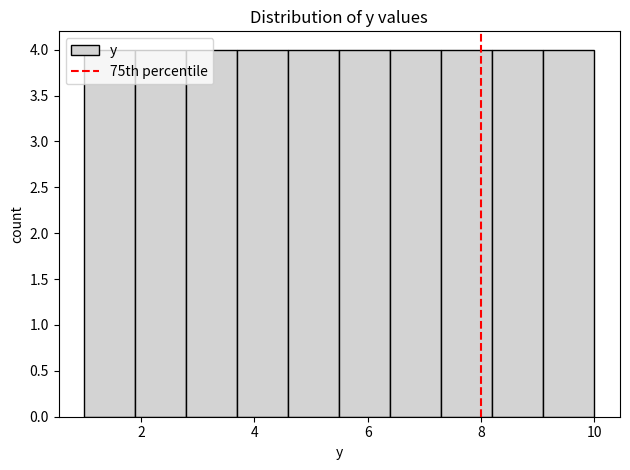

Reading left to right, transcribe this chart: for each bar, give the range it covers on the x-axis and its height. Neither the bar edges nor the heights are printed on the chart, so give them approximately, as read against the axes.

1.0 to 1.9: 4
1.9 to 2.8: 4
2.8 to 3.7: 4
3.7 to 4.6: 4
4.6 to 5.5: 4
5.5 to 6.4: 4
6.4 to 7.3: 4
7.3 to 8.2: 4
8.2 to 9.1: 4
9.1 to 10.0: 4